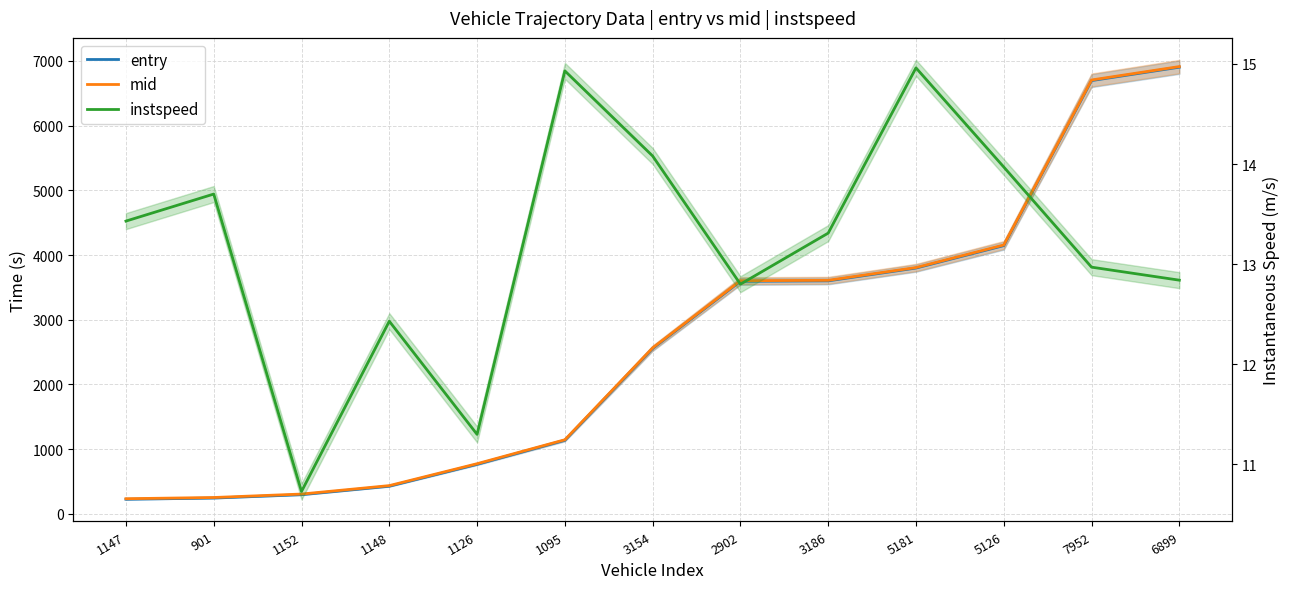

Which category has the lowest value across all series?

1152